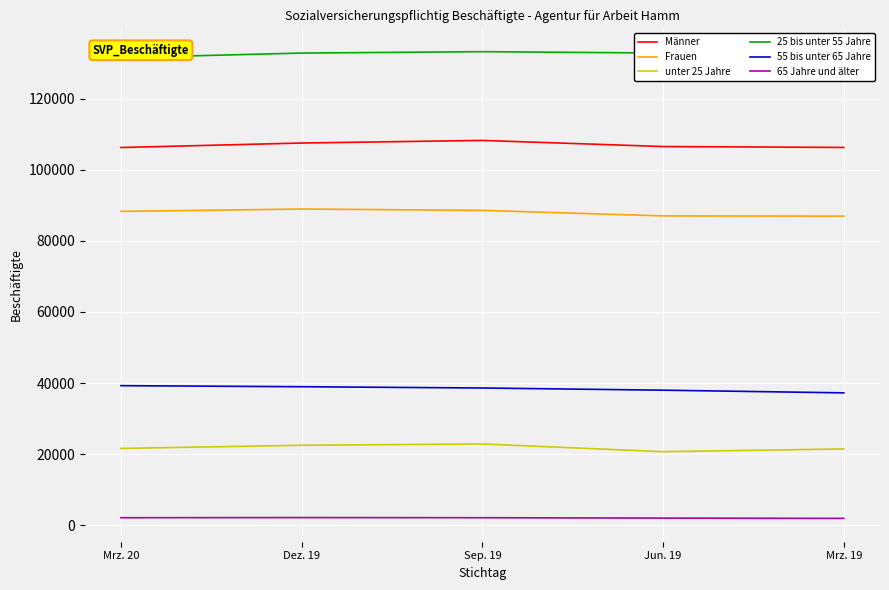

Read the 65 Jahre und älter value at Jun. 19.

2021